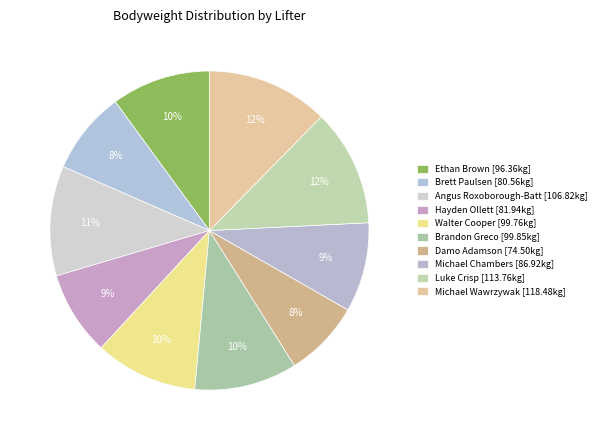

How many slices are in this pie chart?

10